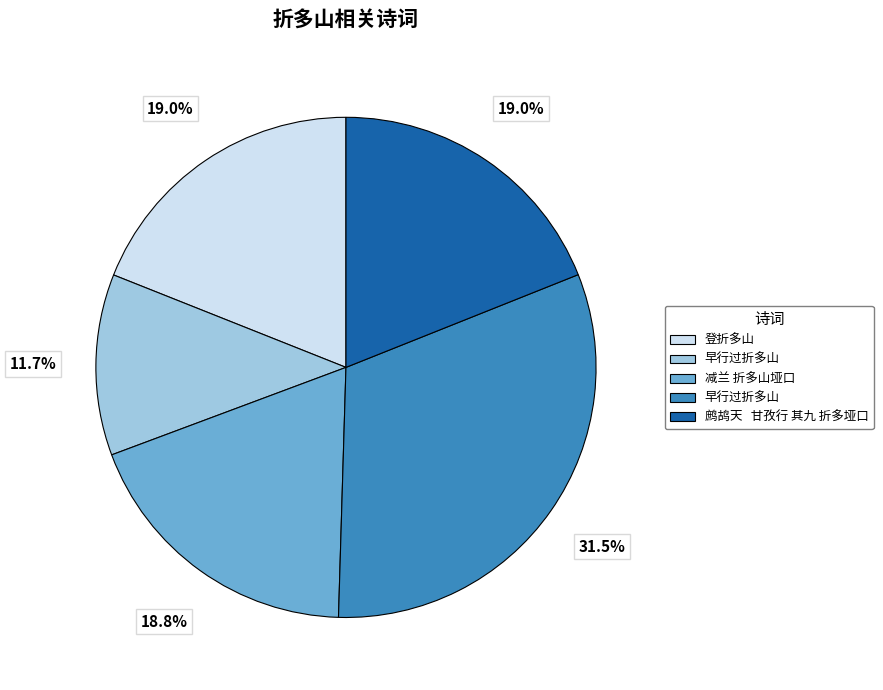

Is there any slice that represents more than half of the pie?

No